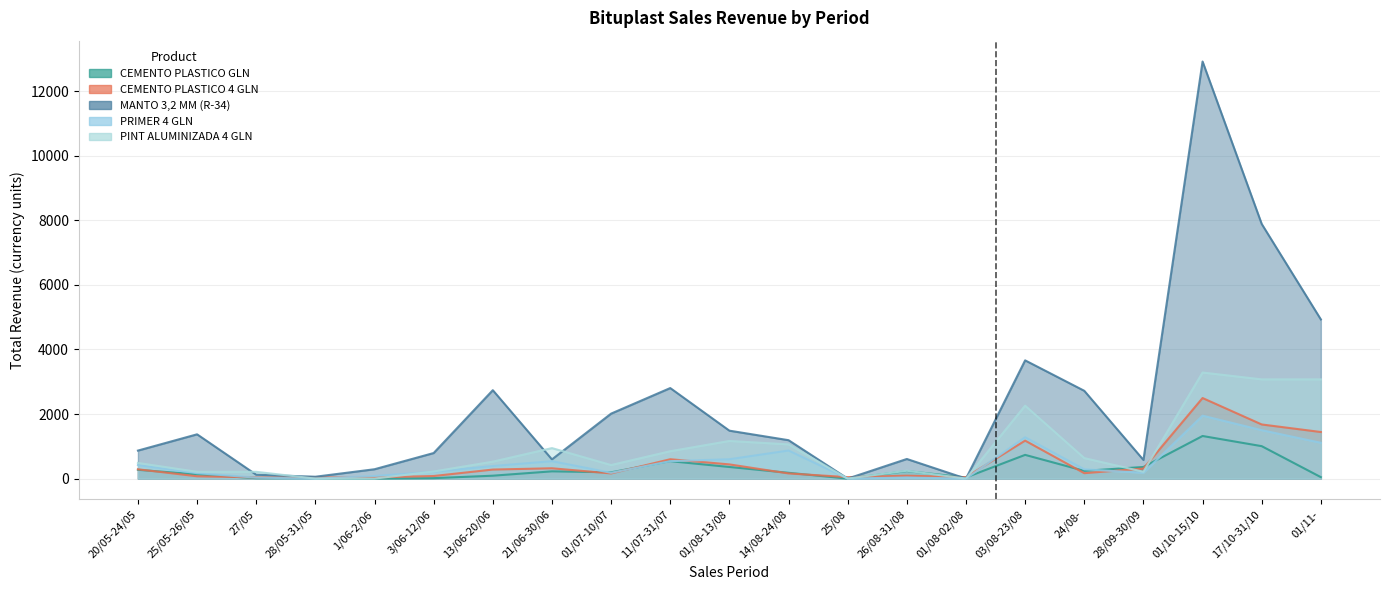

At which label does MANTO 3,2 MM (R-34) reach its peak?

01/10-15/10